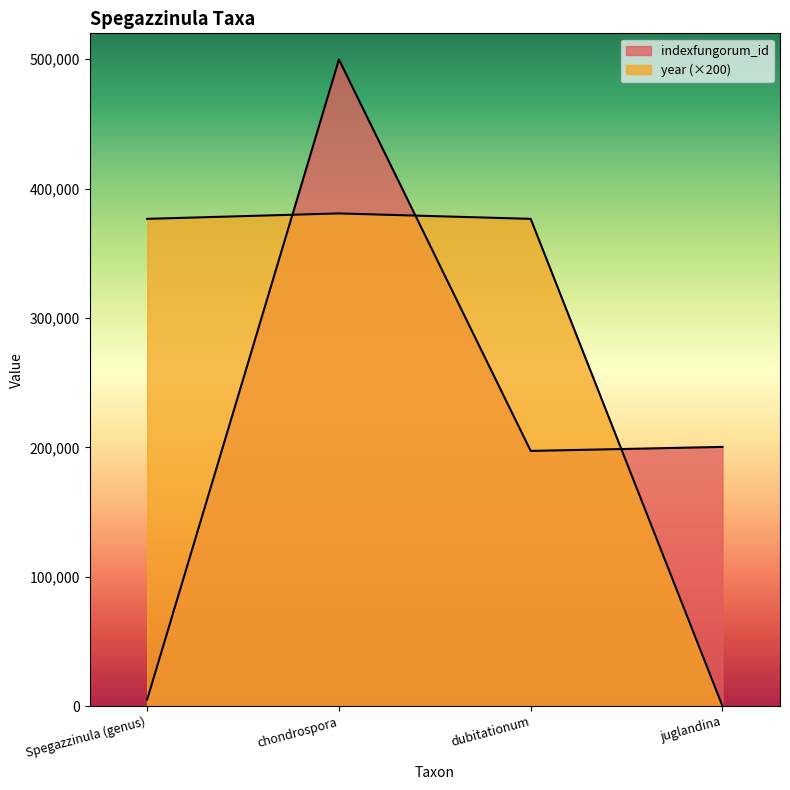

Reading left to right, extract all data points from this chart.

indexfungorum_id: Spegazzinula (genus)=5075	chondrospora=499790	dubitationum=197215	juglandina=200325
year: Spegazzinula (genus)=376600	chondrospora=380800	dubitationum=376600	juglandina=0